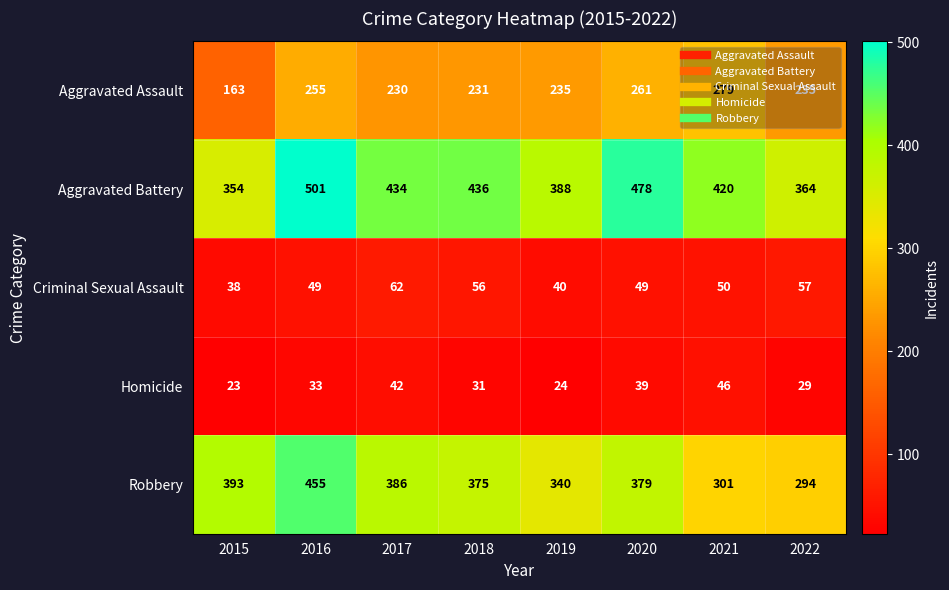

How many distinct data groups are displayed?

5